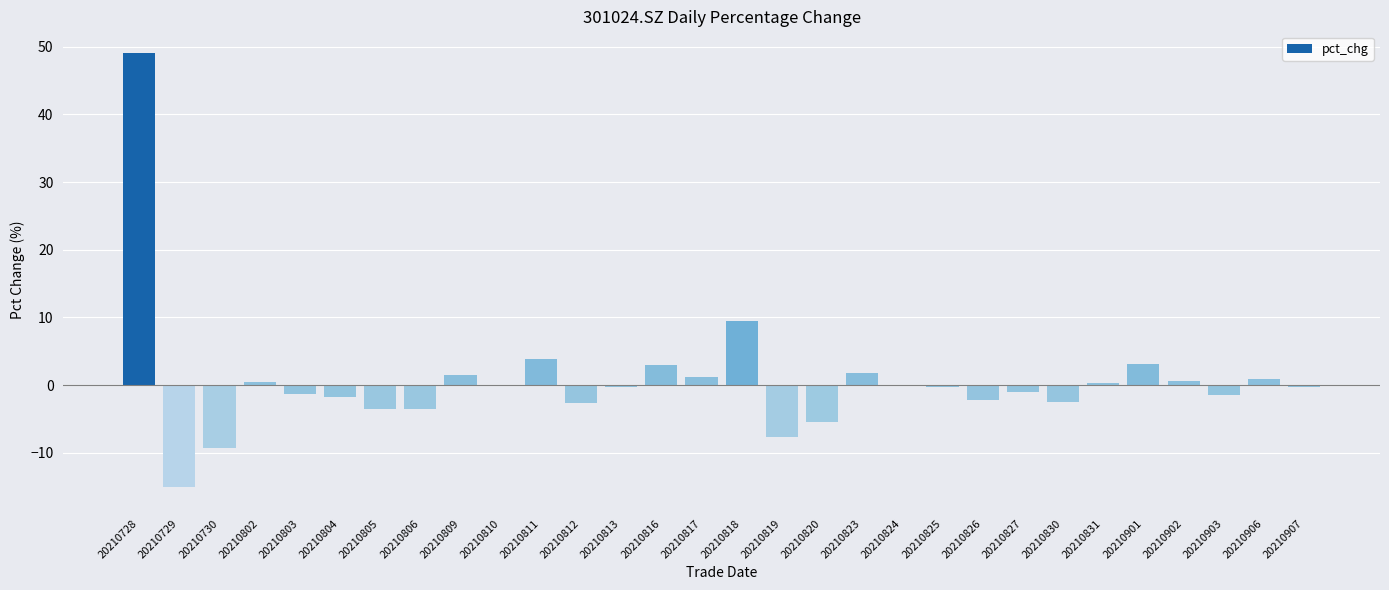

What is the sum of all values?

16.9